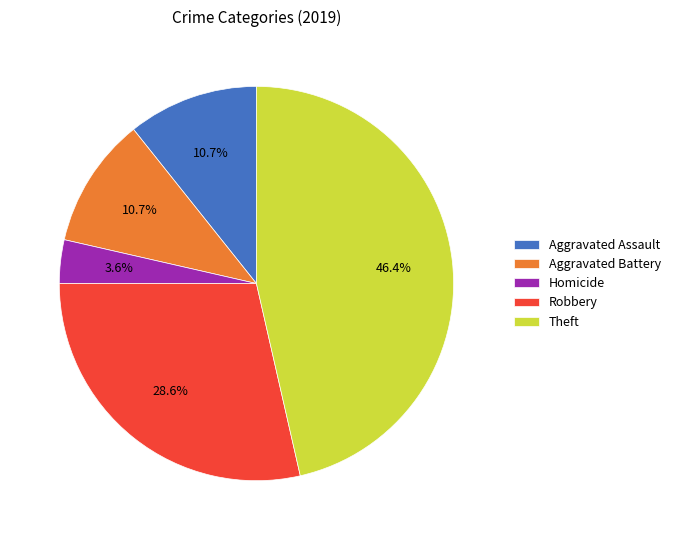

What percentage is the Robbery slice, to the nearest percent?

29%